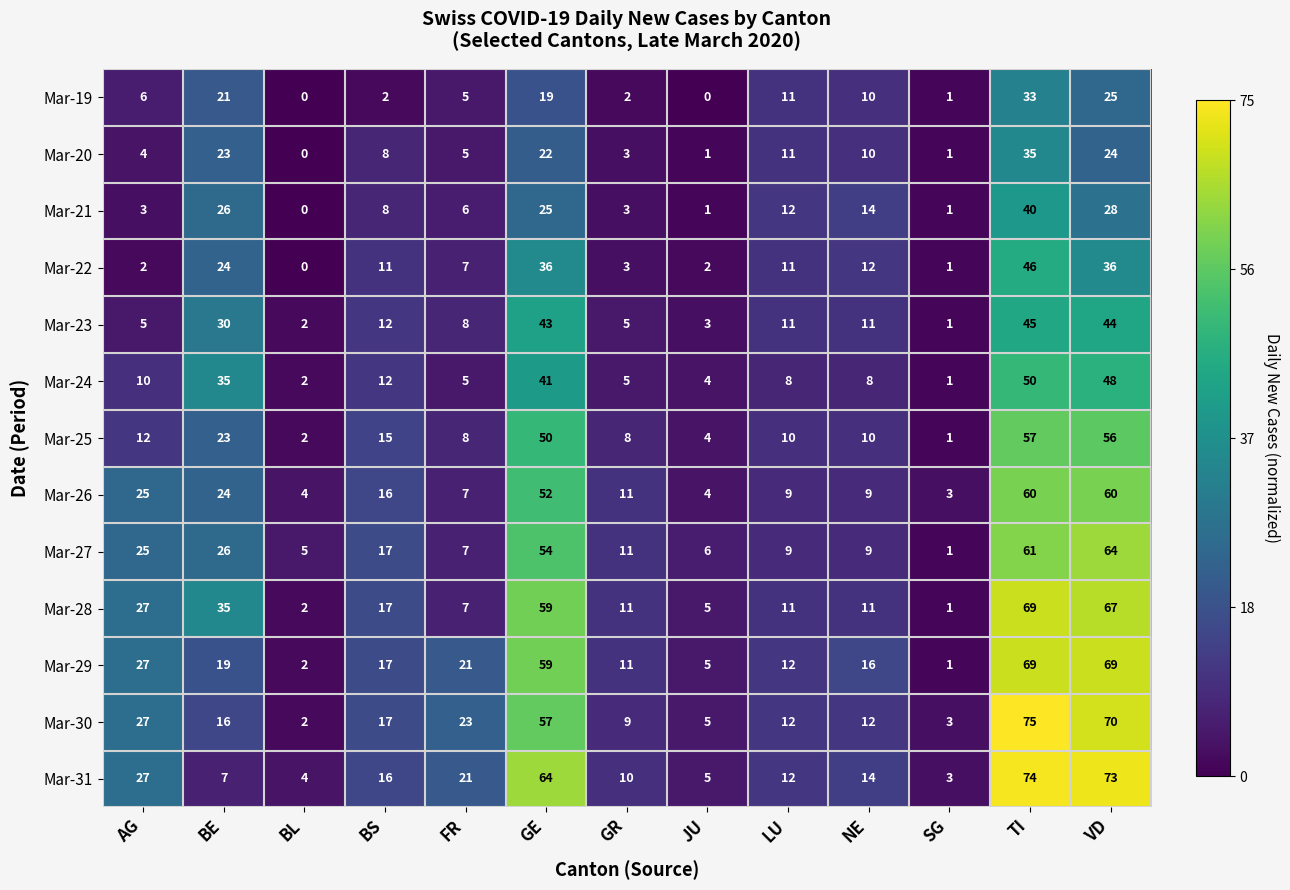

What is the difference between the highest and lowest values at GE?

45